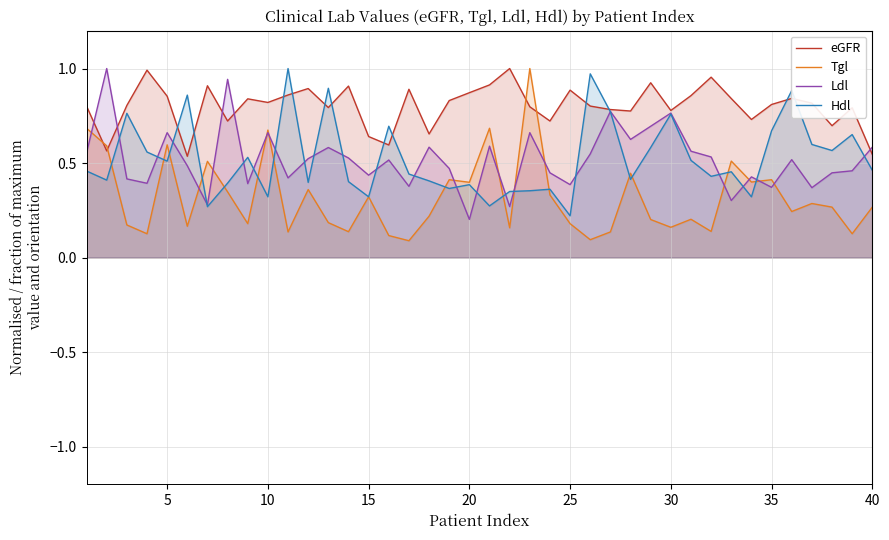

After their last crossing, which series has the higher values: Tgl or eGFR?

eGFR